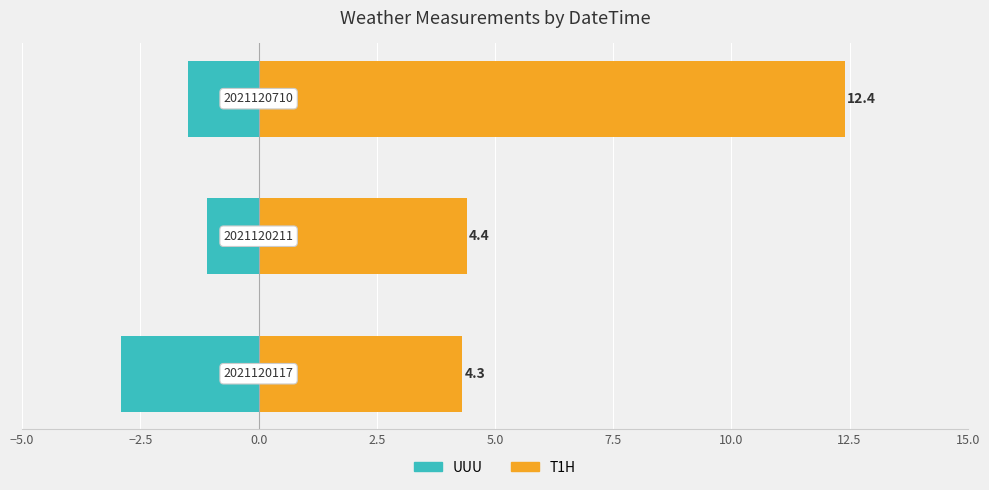

Between −5.0 and 0.0, which series saw the biggest shift?

T1H